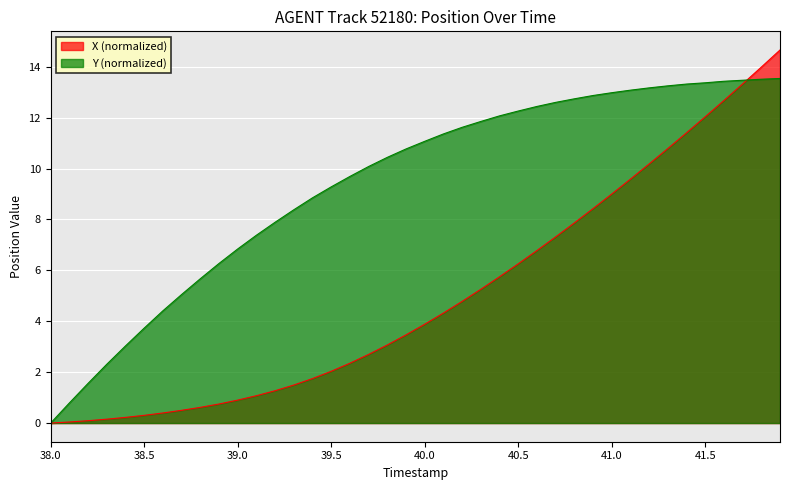

What are all the series names shown in the legend?

X (normalized), Y (normalized)